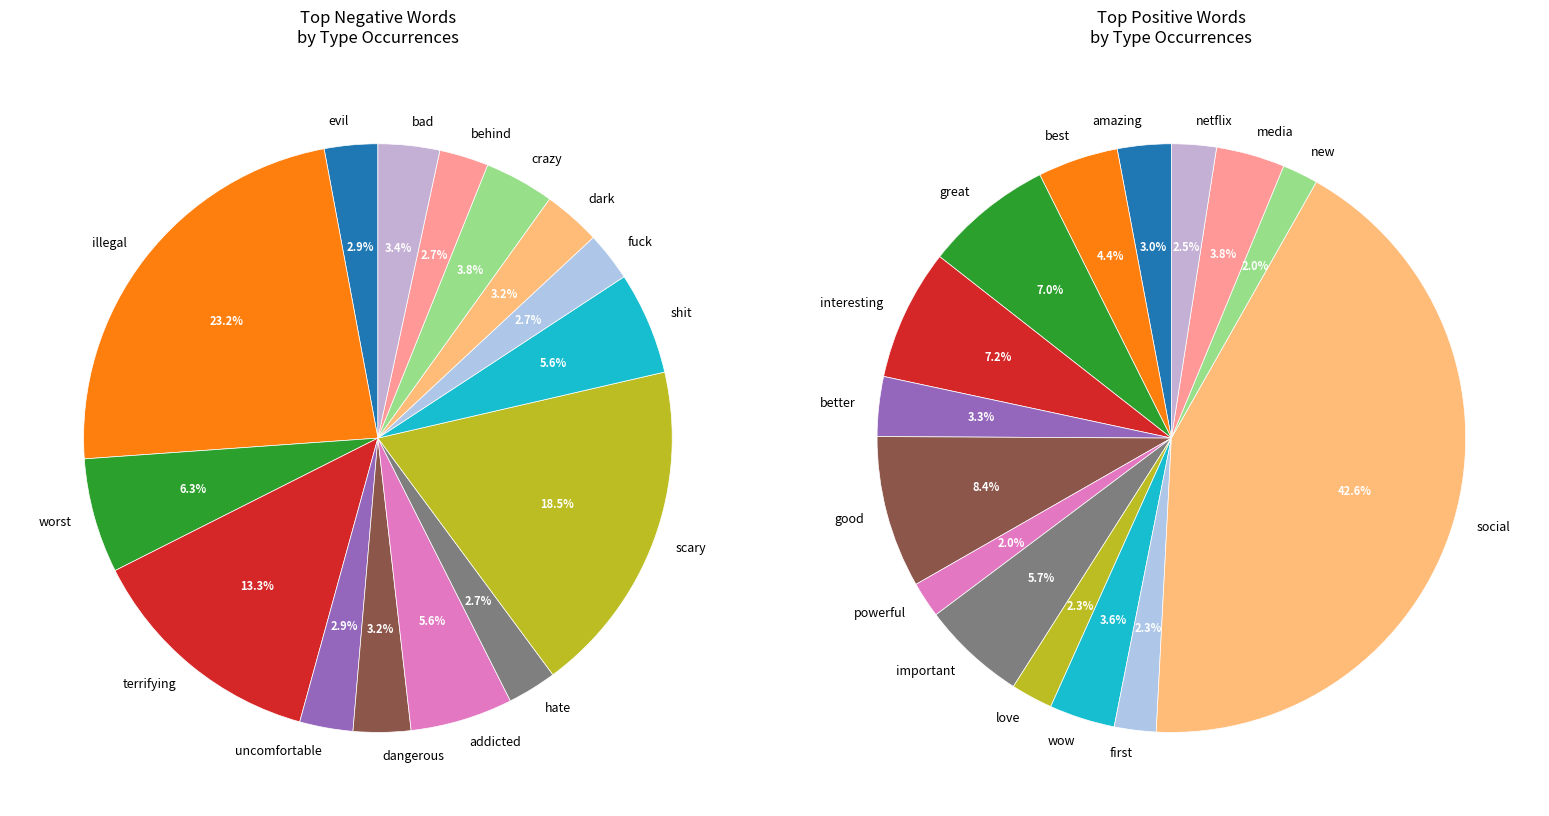

Is there a majority slice in this chart?

No